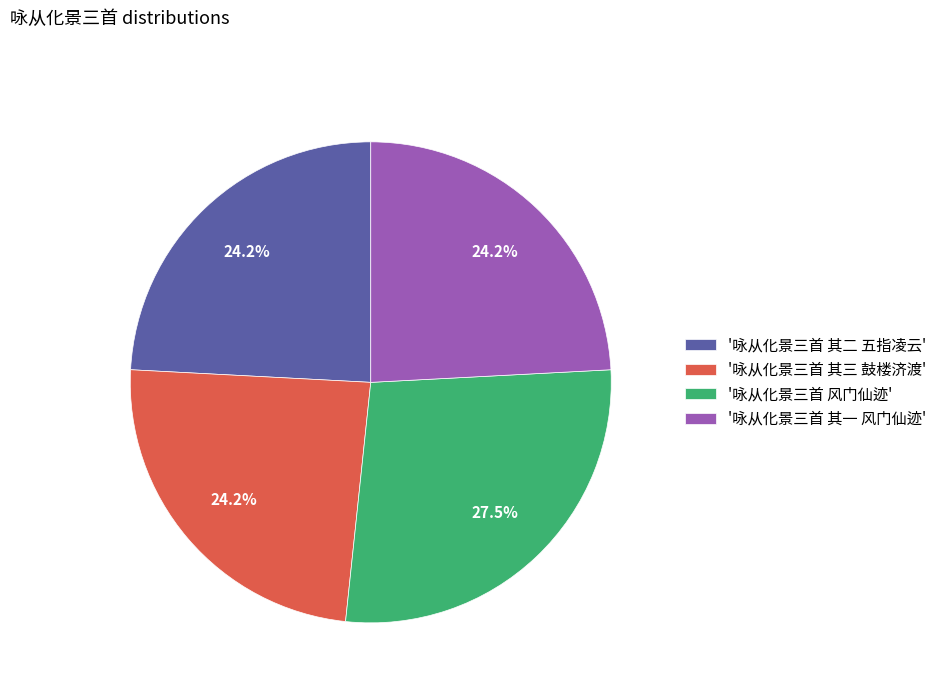

Between '咏从化景三首 其三 鼓楼济渡' and '咏从化景三首 风门仙迹', which is larger?

'咏从化景三首 风门仙迹'